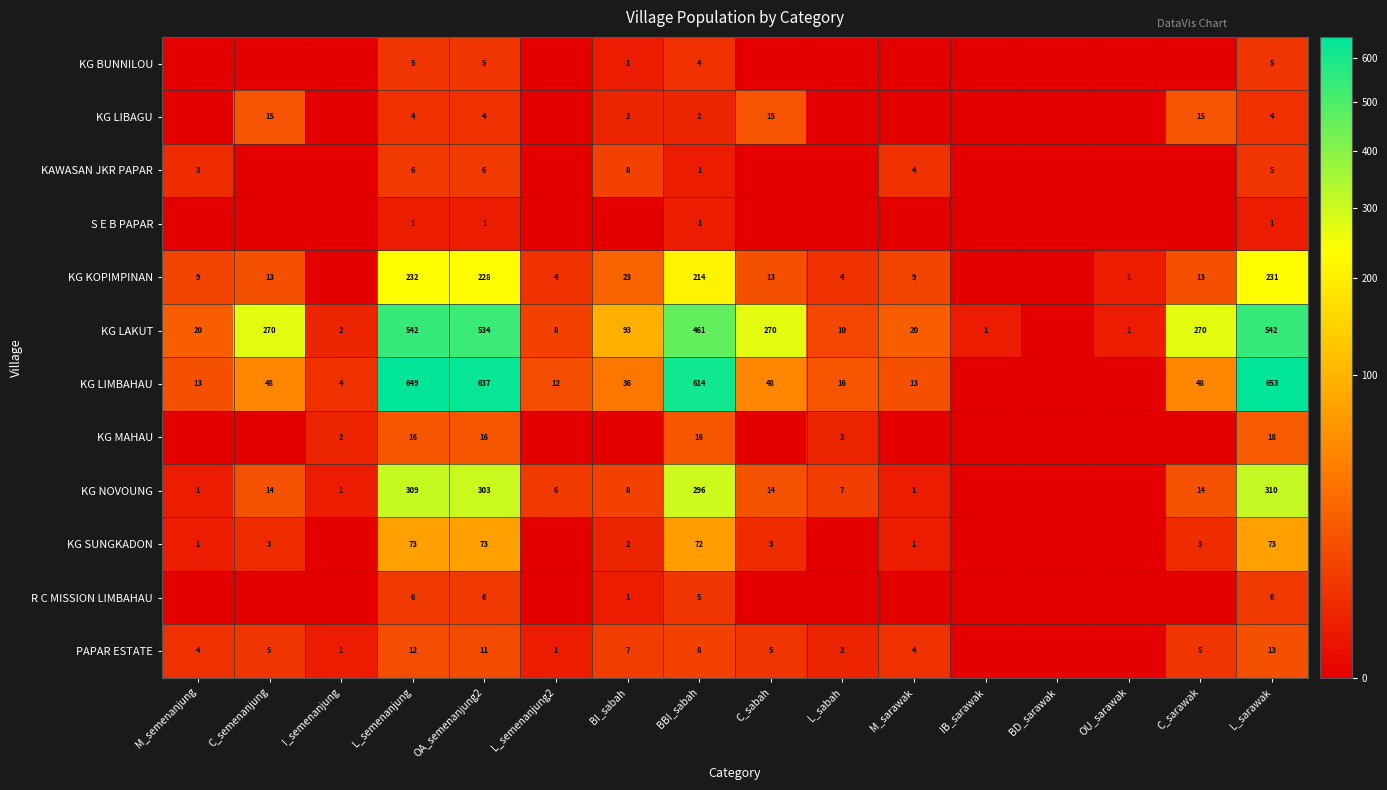

Between OA_semenanjung2 and OU_sarawak, which is larger?

OA_semenanjung2